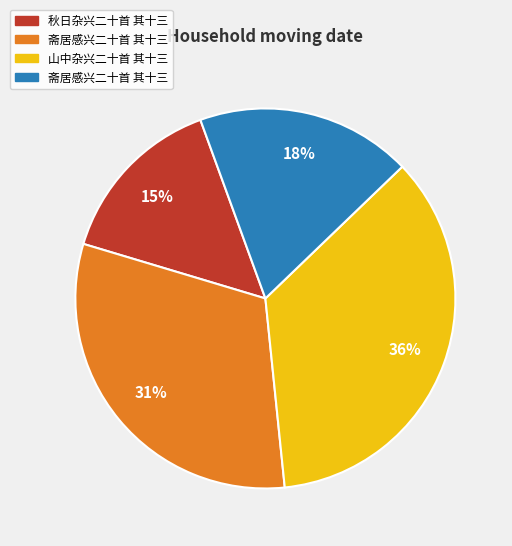

To the nearest percent, what is the difference between the largest and smallest slice percentages?

21%